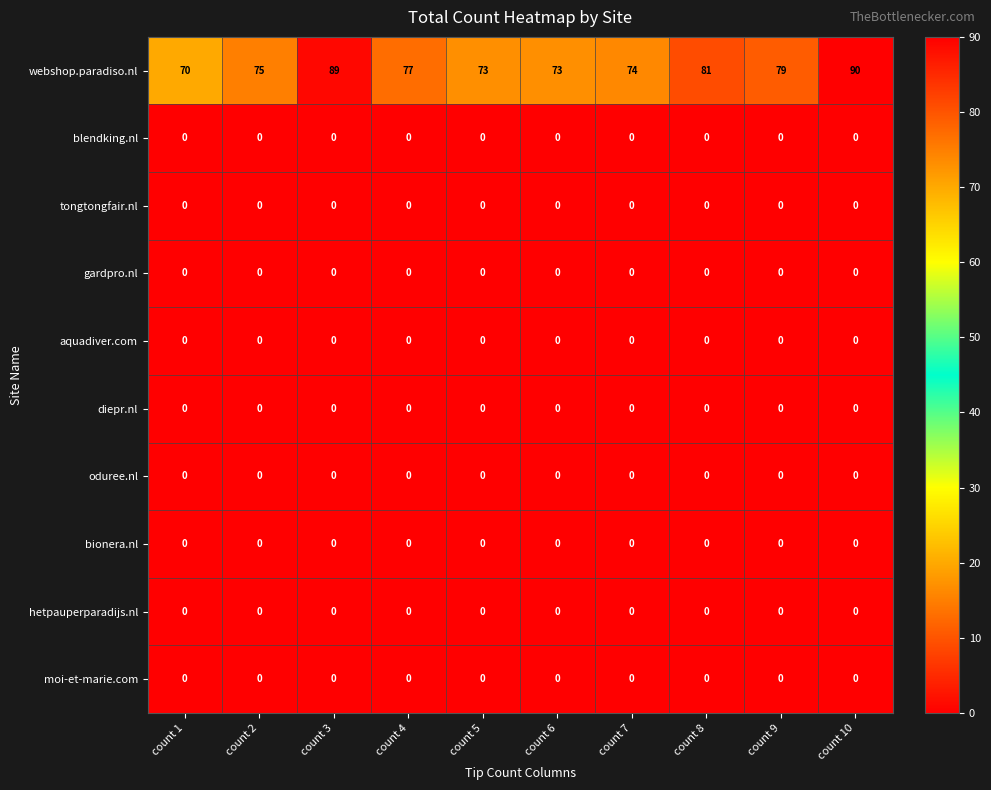

Which series has the largest range (max minus min)?

webshop.paradiso.nl